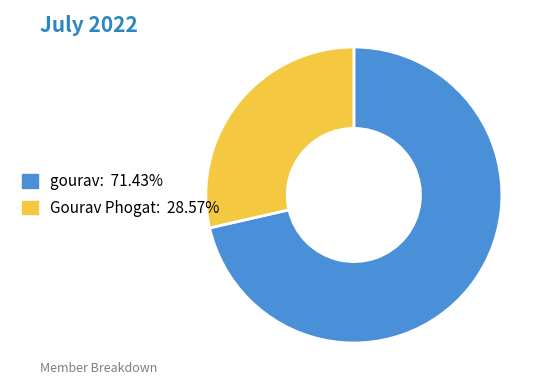

Combined, do Gourav Phogat and gourav account for over 50%?

Yes